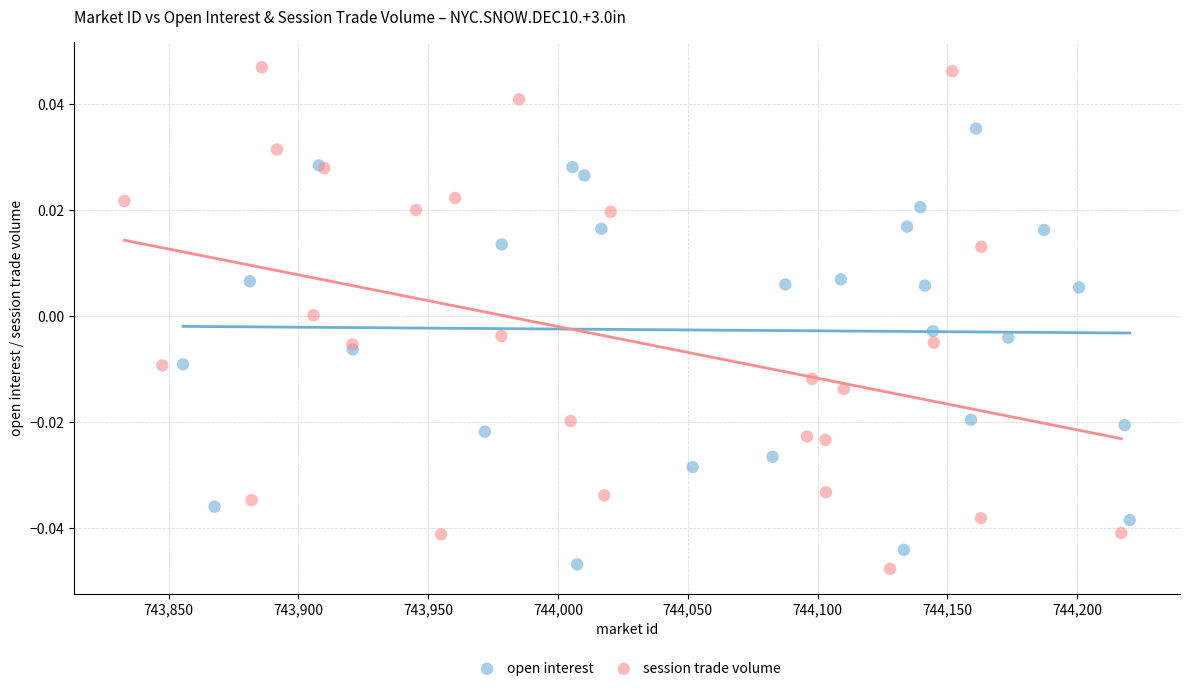

Which series has the largest Y range (max minus min)?

session trade volume